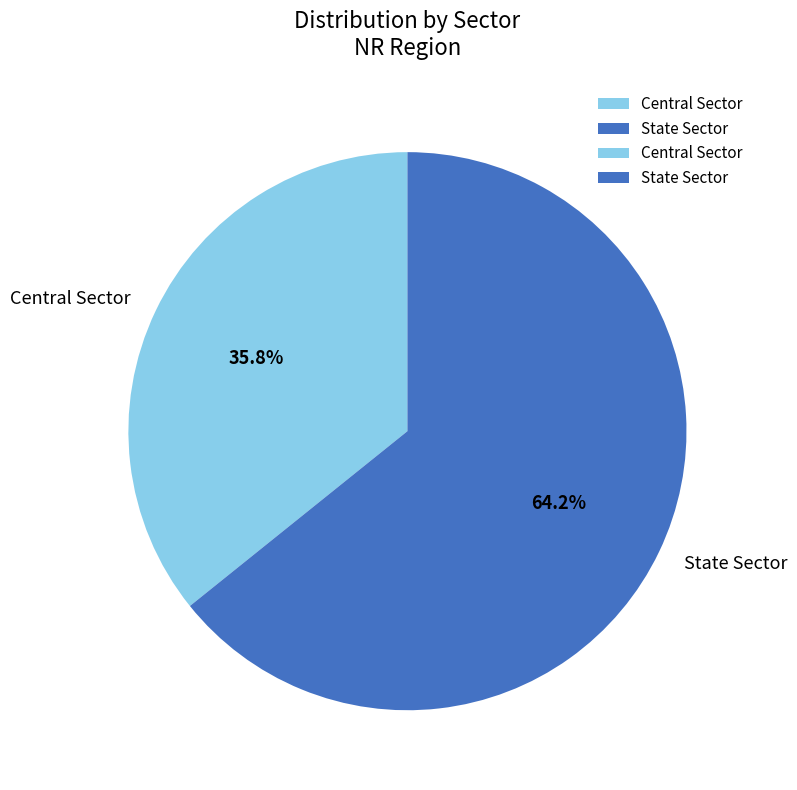

Is it true that Central Sector is 26% of the pie?

False